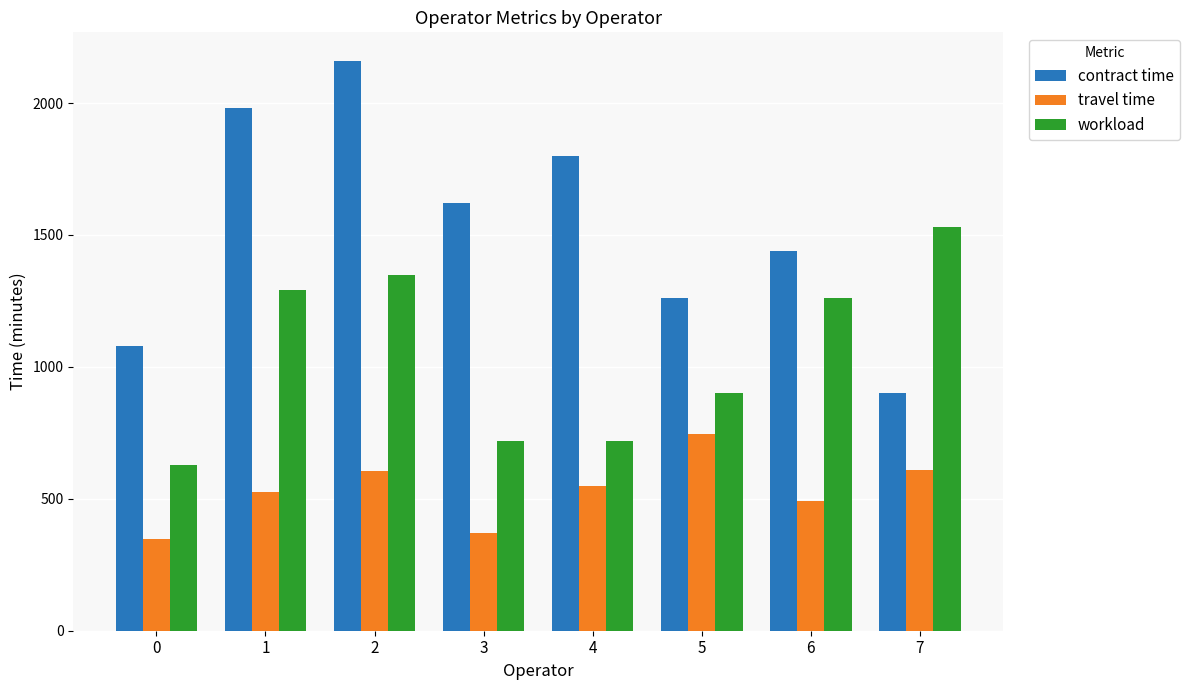

Read the workload value at 6.

1260